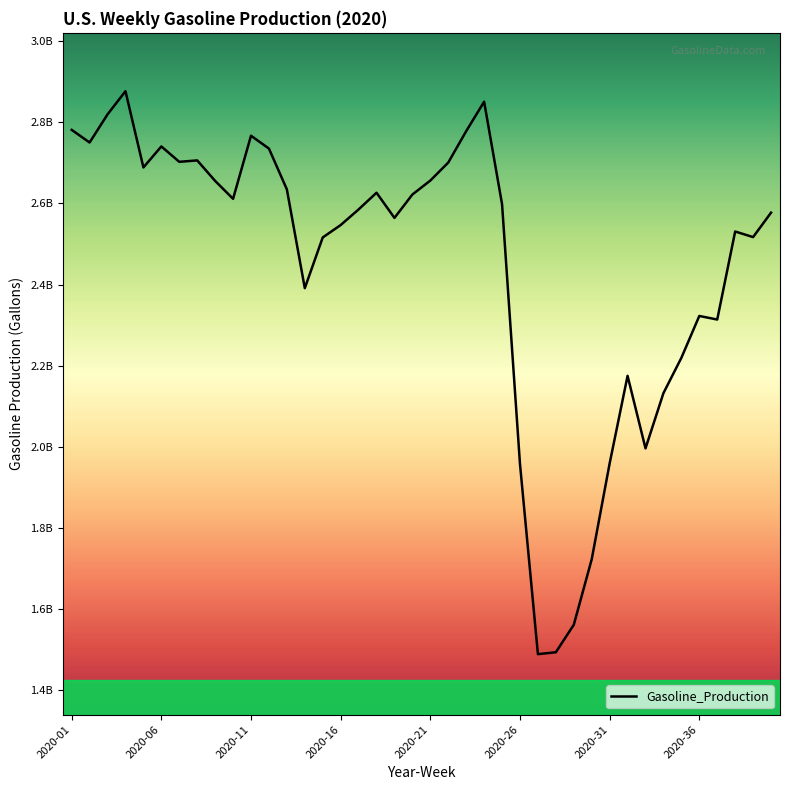

Does the chart have visible grid lines?

No